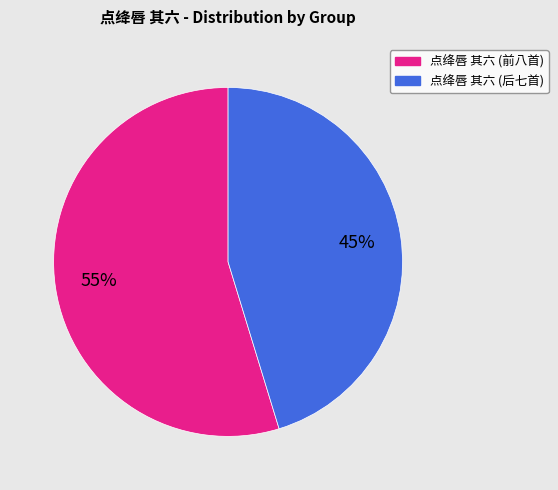

Is there any slice that represents more than half of the pie?

Yes